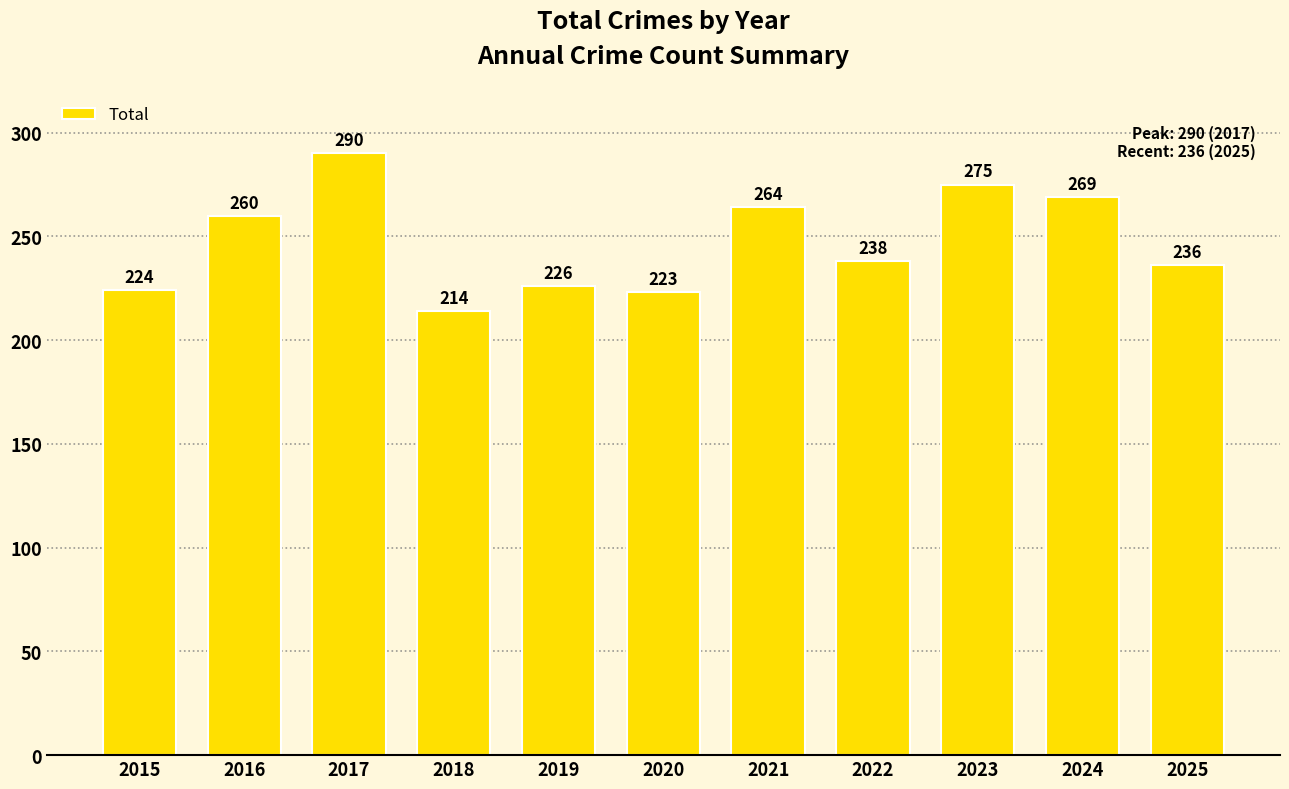

List the labels in order of value, largest first.

2017, 2023, 2024, 2021, 2016, 2022, 2025, 2019, 2015, 2020, 2018